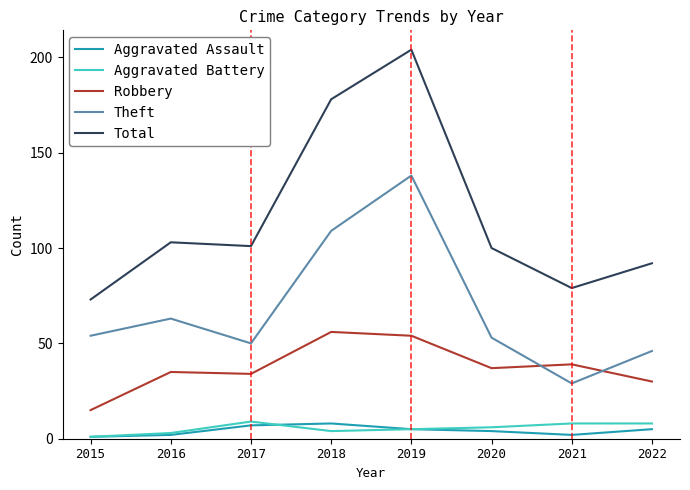

Between 2018 and 2022, which series saw the biggest shift?

Total